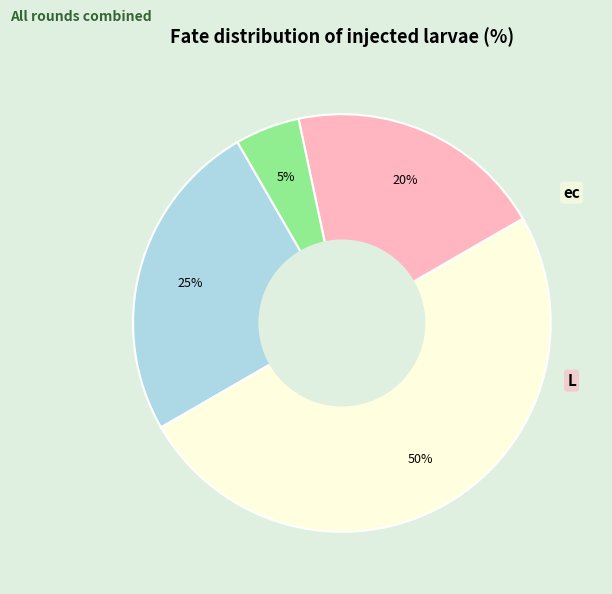

To the nearest percent, what is the difference between the largest and smallest slice percentages?

45%